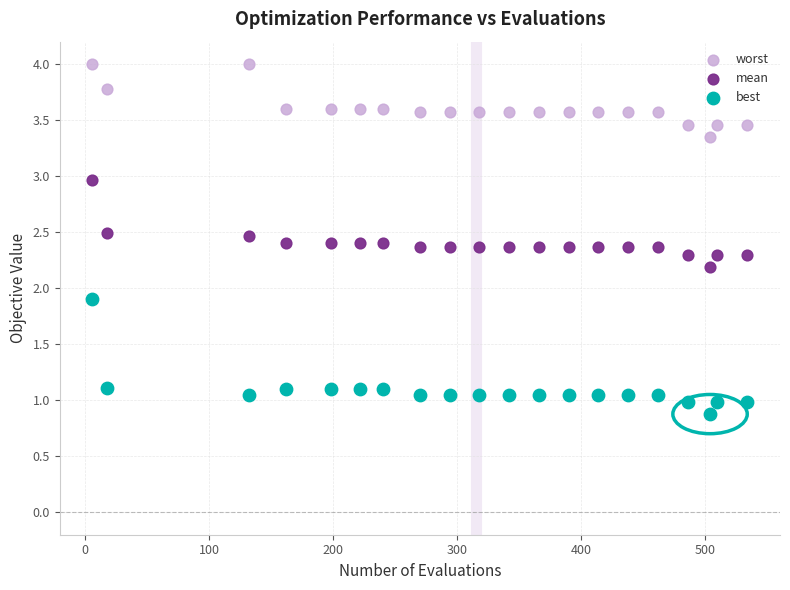

Which series has the largest Y range (max minus min)?

best